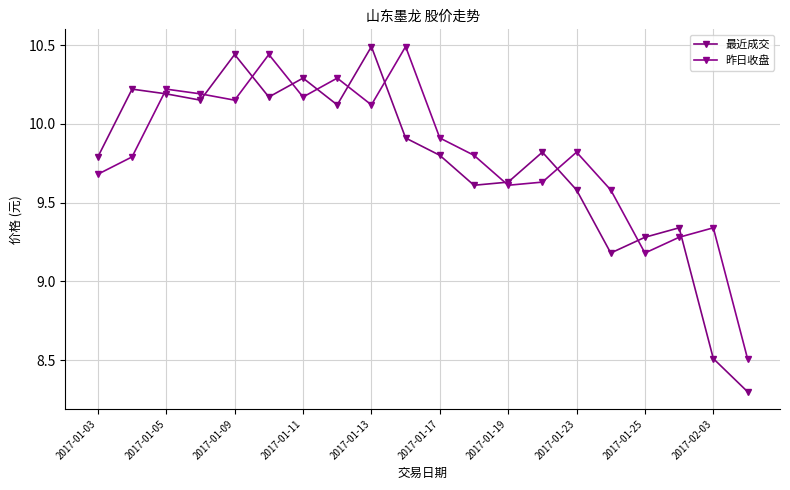

How many times do 昨日收盘 and 最近成交 cross each other?

11